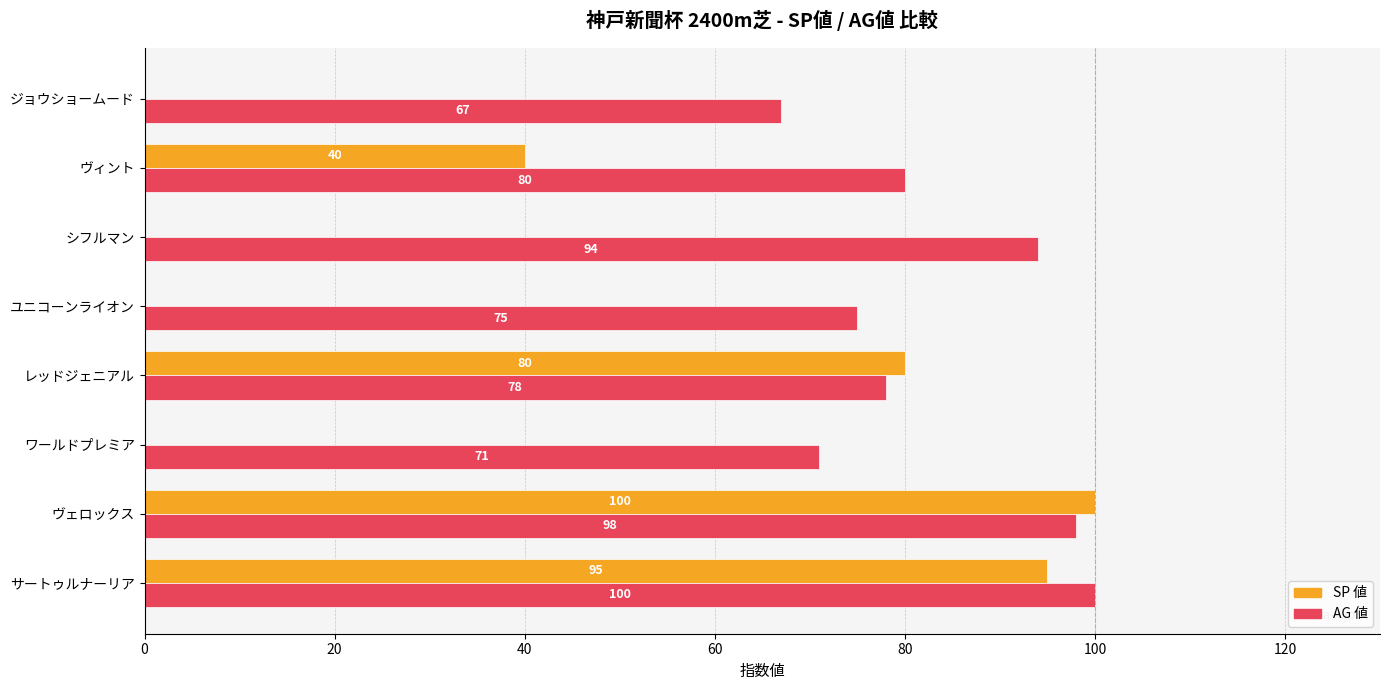

Which series has the largest total across all categories?

AG 値